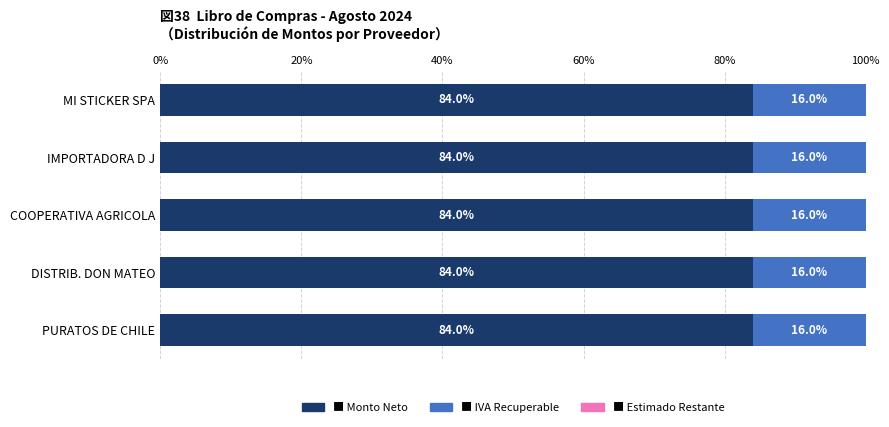

What is the total value across all series at MI STICKER SPA?

100.0